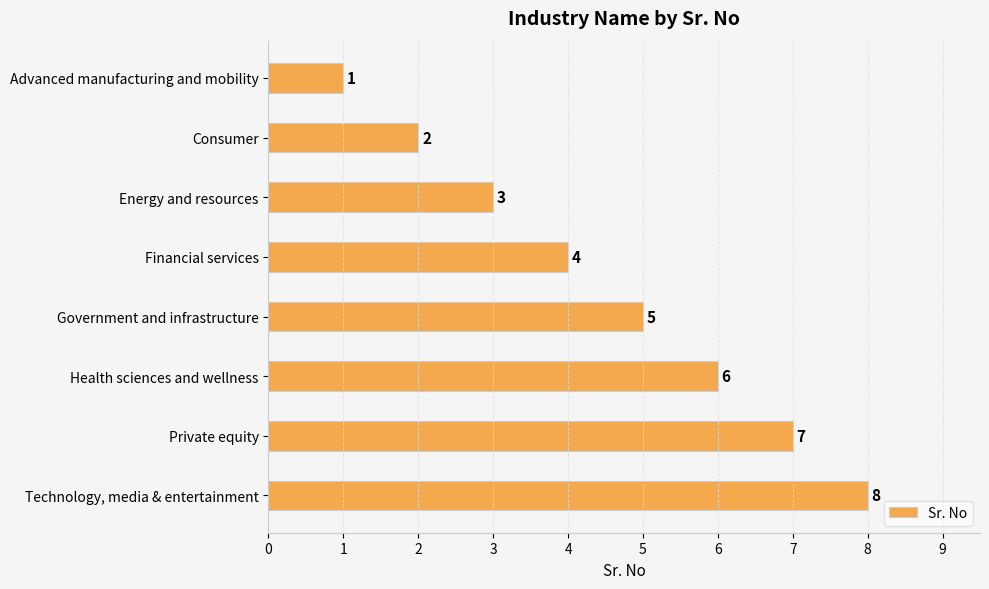

The chart shows a value of 2 at Advanced manufacturing and mobility. True or false?

False